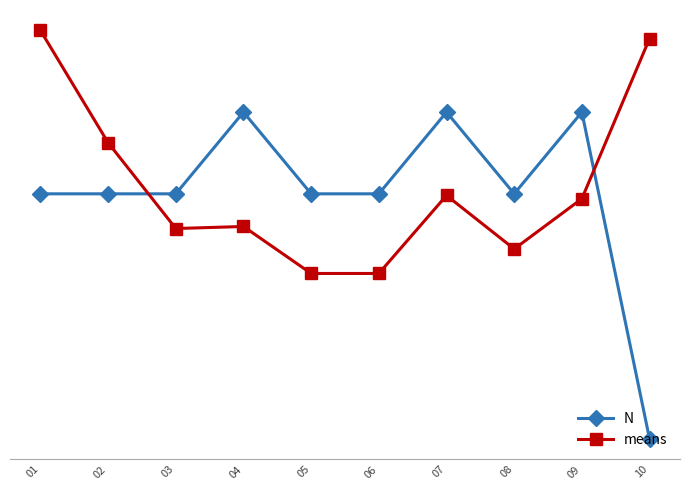

List the series in order of their peak value, highest first.

means, N